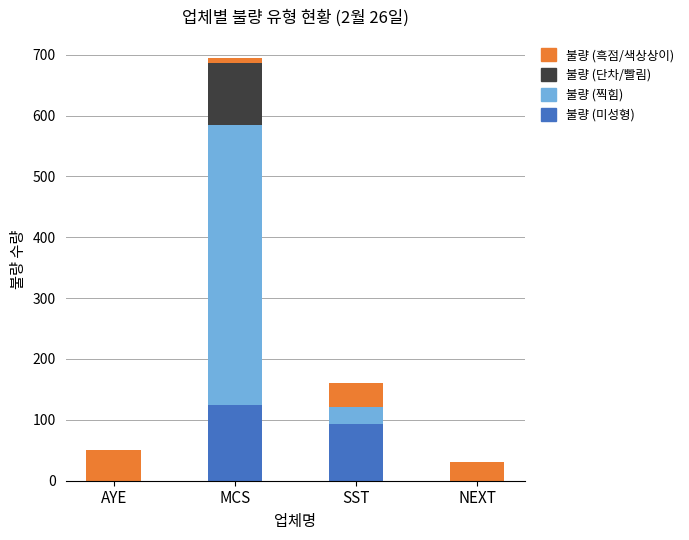

The value of 불량 (미성형) at NEXT is -59. True or false?

False